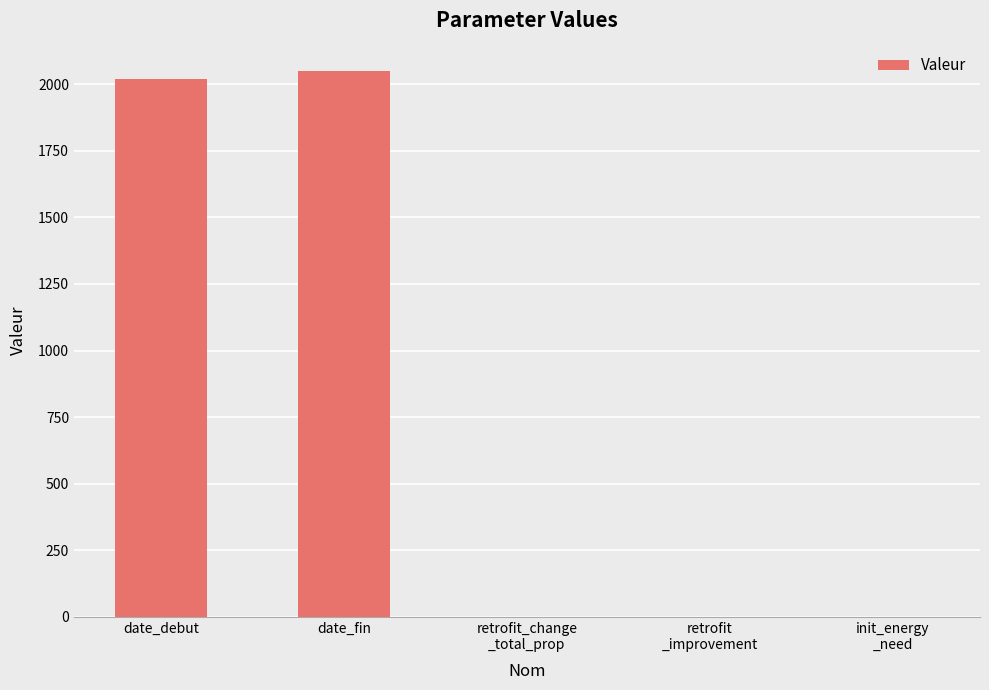

True or false: the data shows 1.0 at retrofit_change
_total_prop.

True